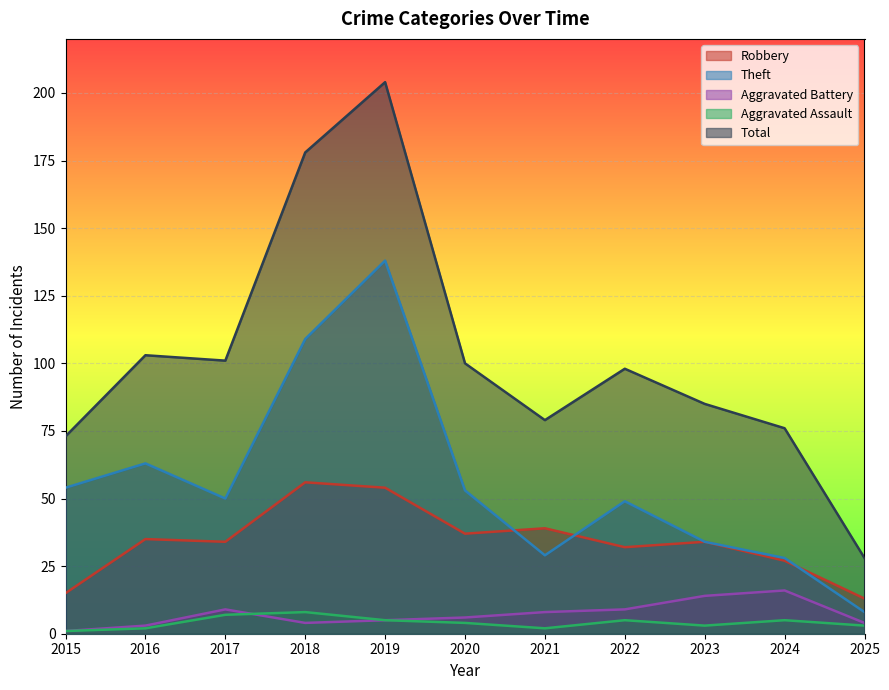

At which label does Theft first exceed 50?

2015